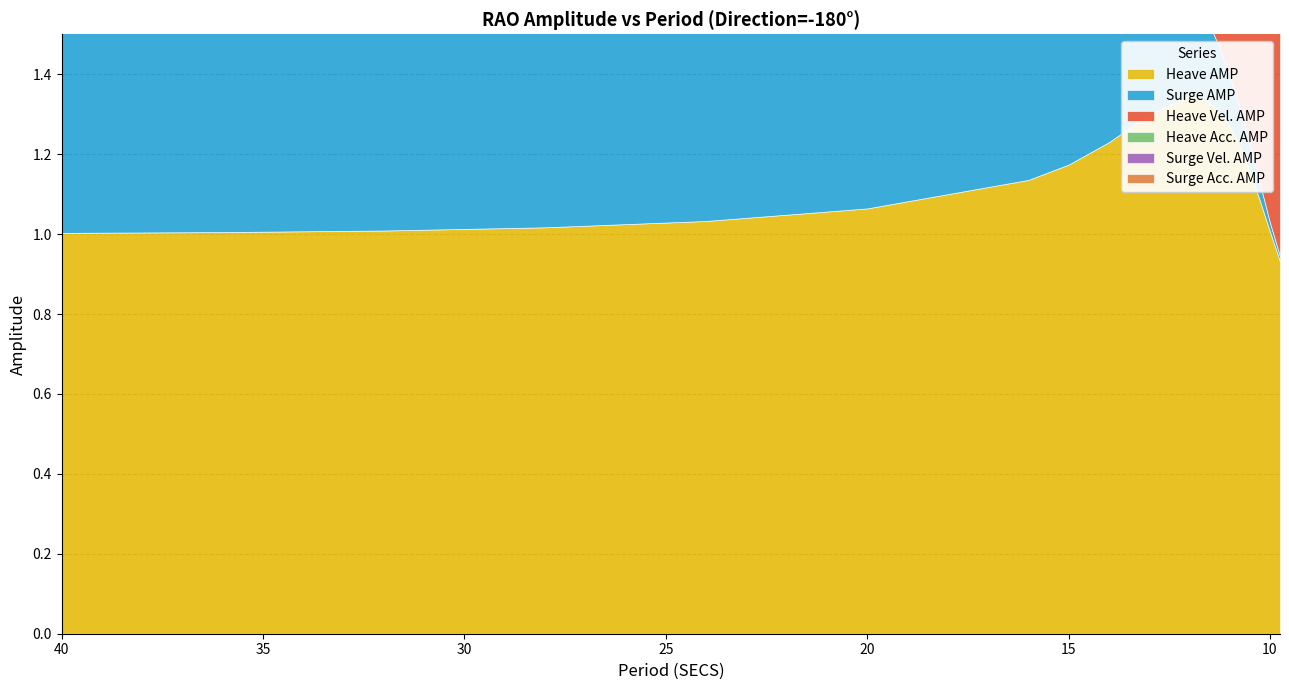

Is it true that Surge AMP equals 0.4 at 40?

False